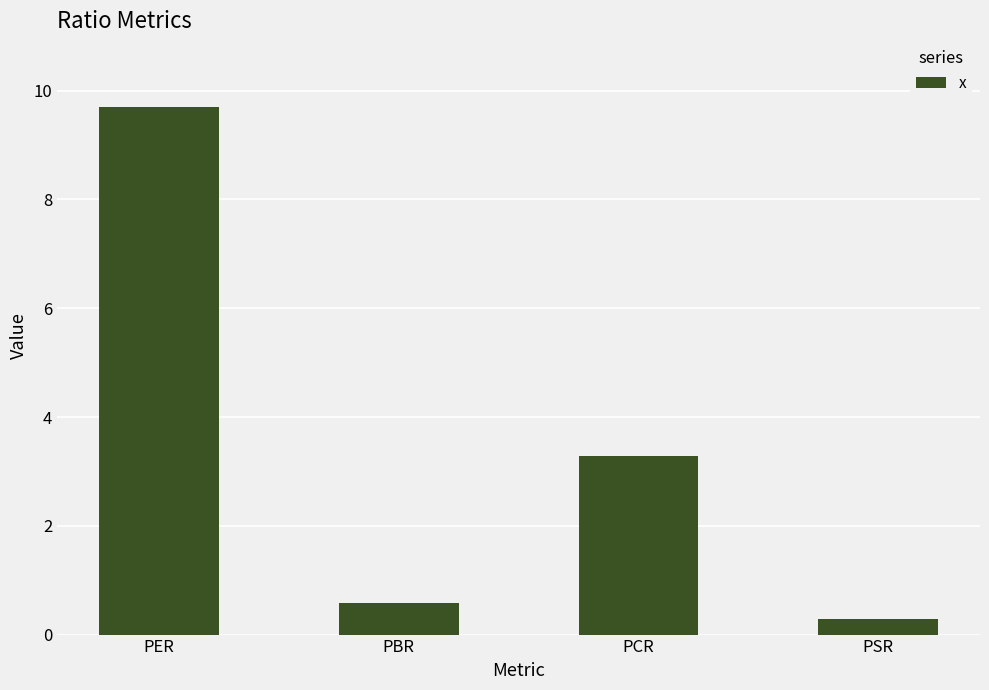

Is it true that the value at PSR is 0.3?

True